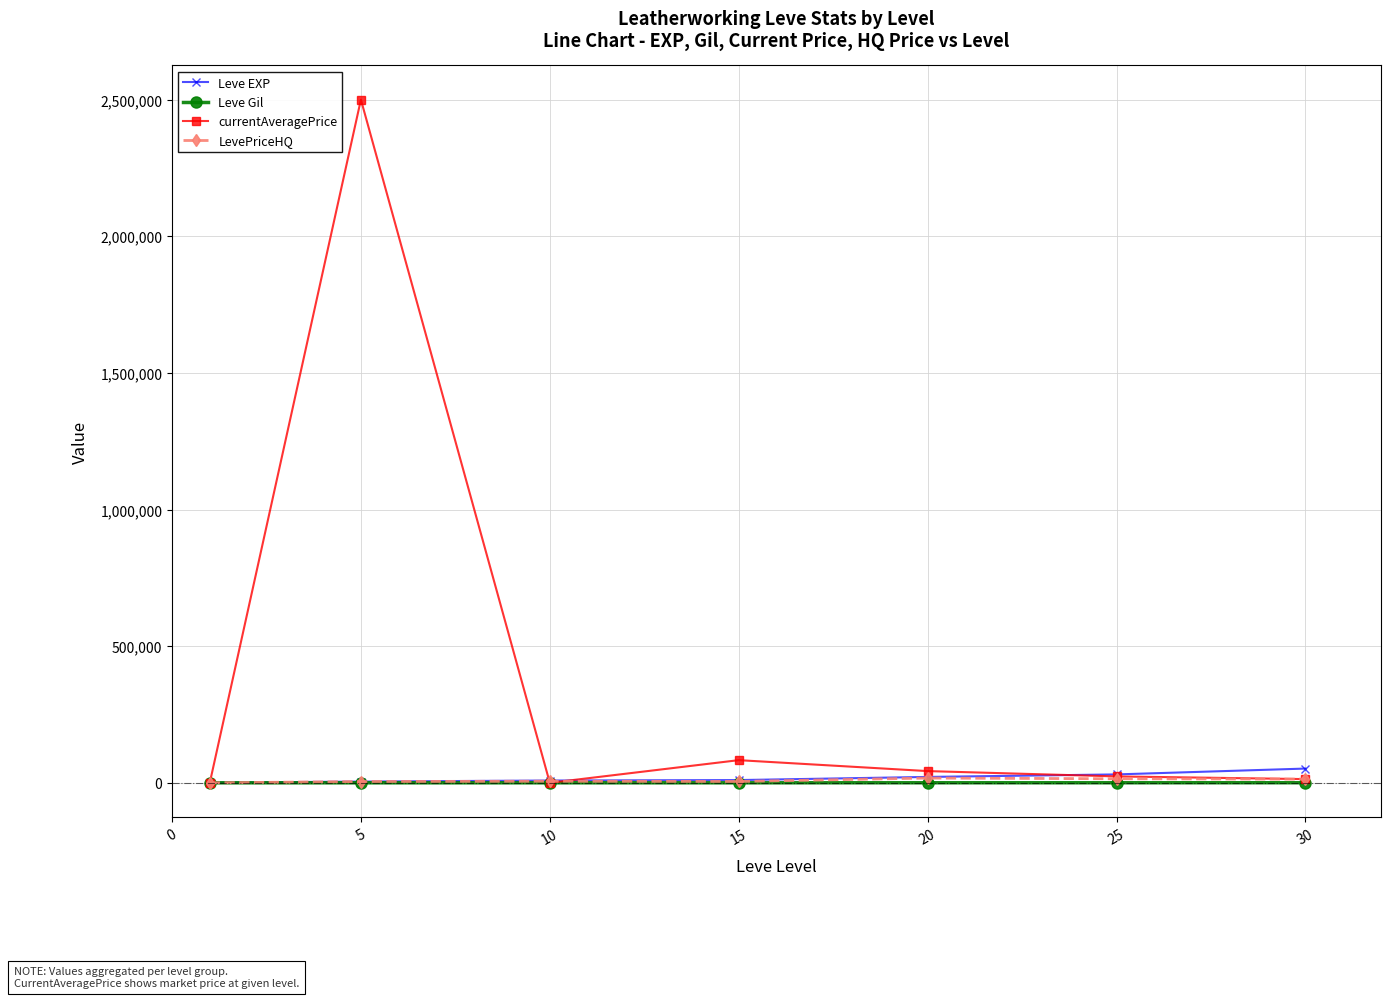

Is this an area chart (filled region under the line)?

No